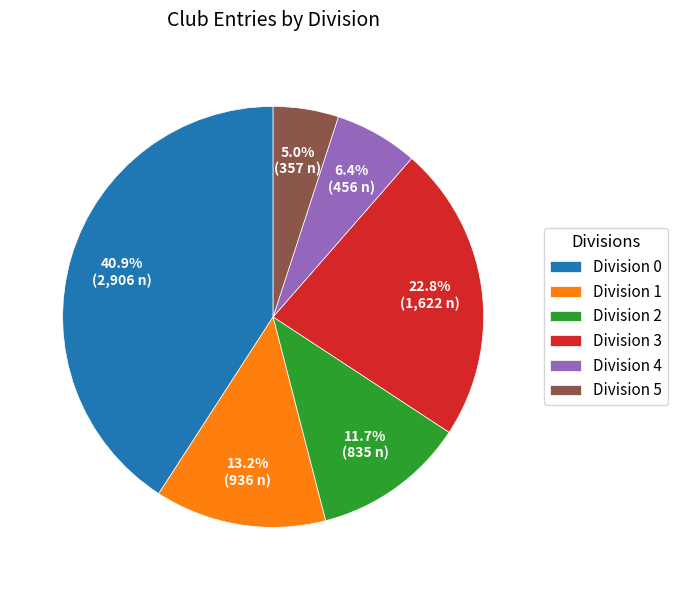

Does any single category account for the majority?

No